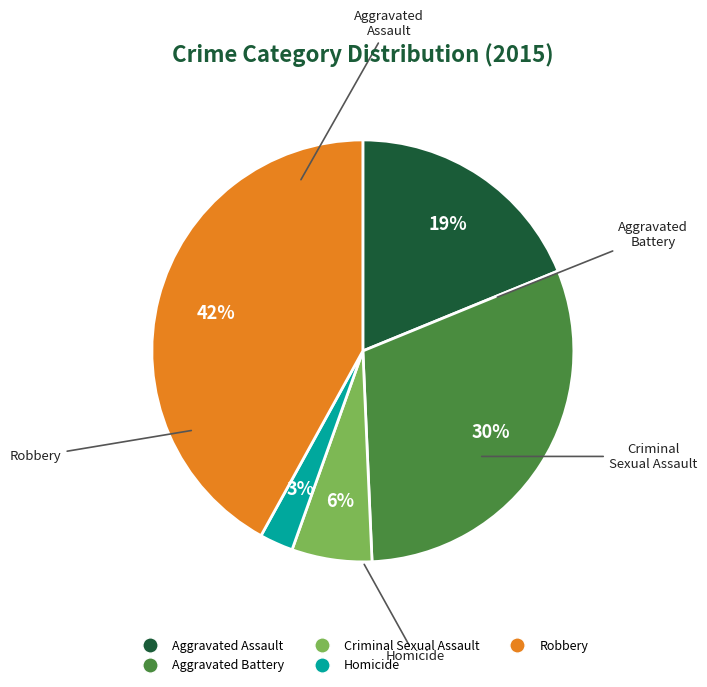

What is the largest slice in the pie chart?

Robbery